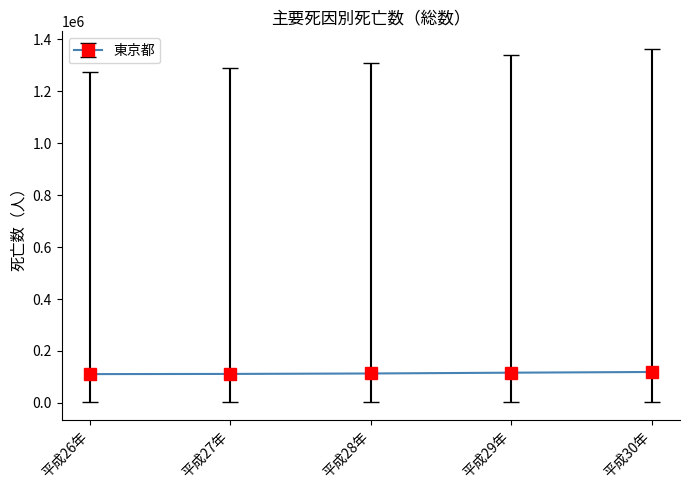

What is the ratio of the value at 平成26年 to the value at 平成29年?

1.0